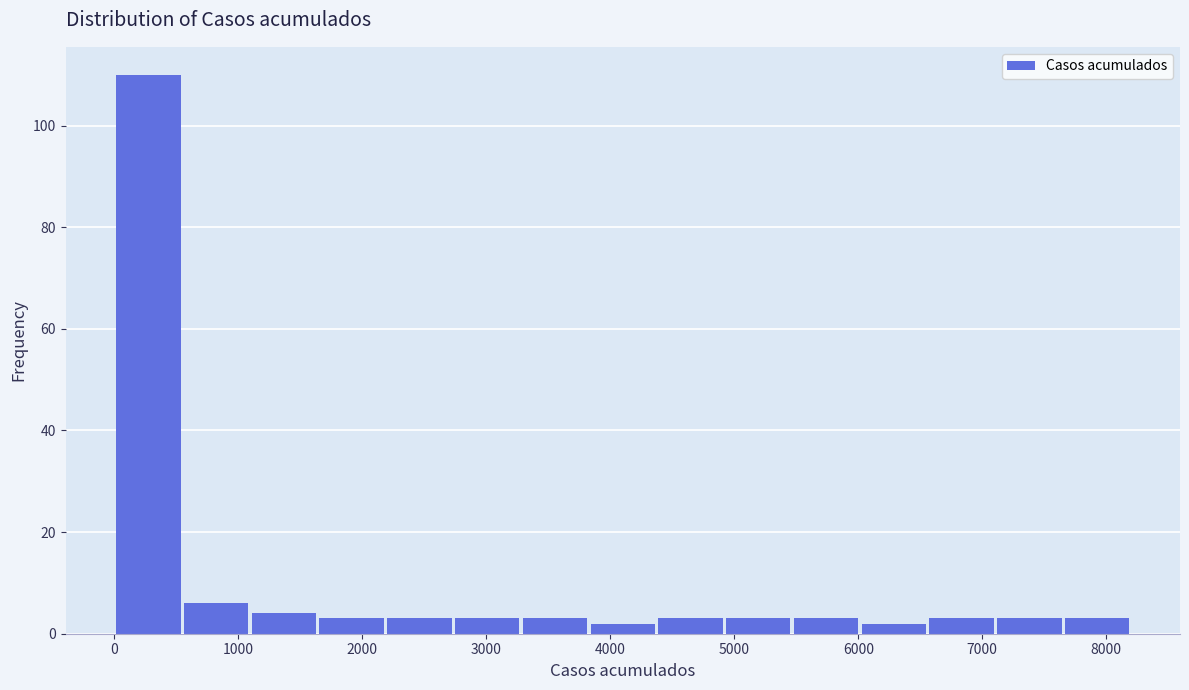

Reading left to right, list every bar in this chart as the range it spans on the x-axis followed by its height. Neither the bar edges nor the heights are printed on the chart, so give them approximately, as read against the axes.

0 to 500: 110
500 to 1100: 6
1100 to 1600: 4
1600 to 2200: 4
2200 to 2700: 4
2700 to 3300: 4
3300 to 3800: 4
3800 to 4400: 2
4400 to 4900: 4
4900 to 5500: 4
5500 to 6000: 4
6000 to 6600: 2
6600 to 7100: 4
7100 to 7700: 4
7700 to 8200: 4